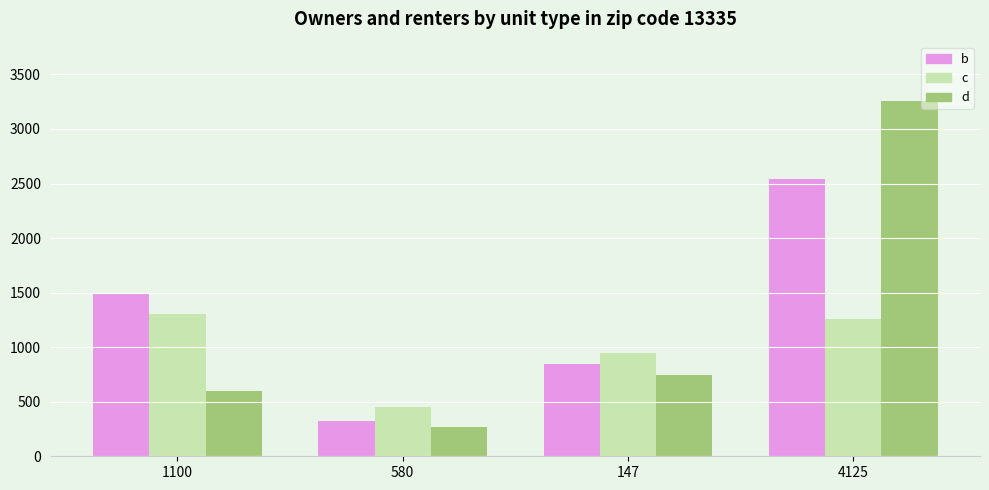

Rank the series at 1100 from highest to lowest value.

b, c, d